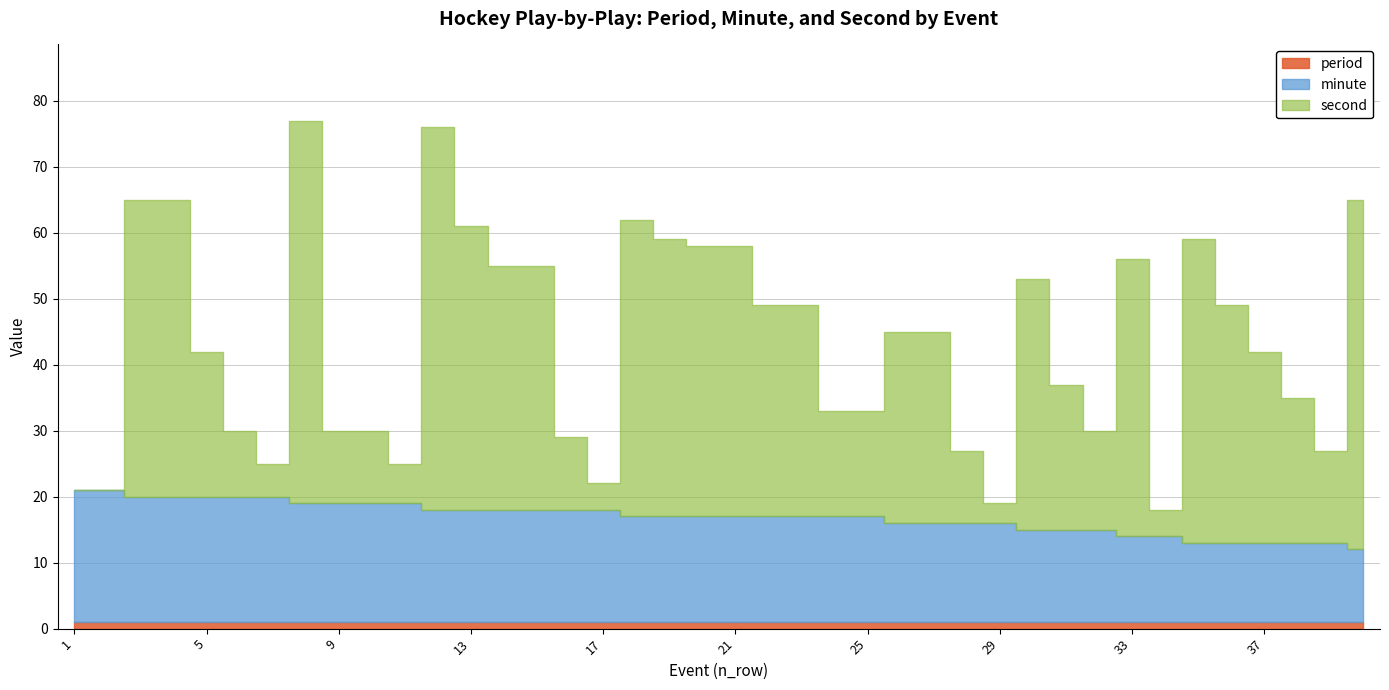

True or false: period has a value of 1 at 38.

True